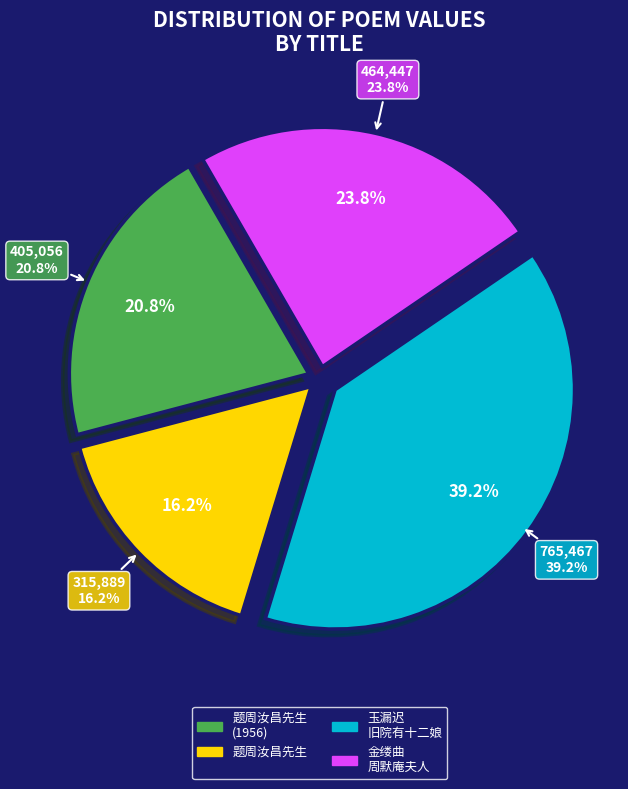

The 金缕曲 周默庵夫人得顾二娘砚于农家，默庵寄示拓本，命赋。 slice represents 24% of the pie. True or false?

True